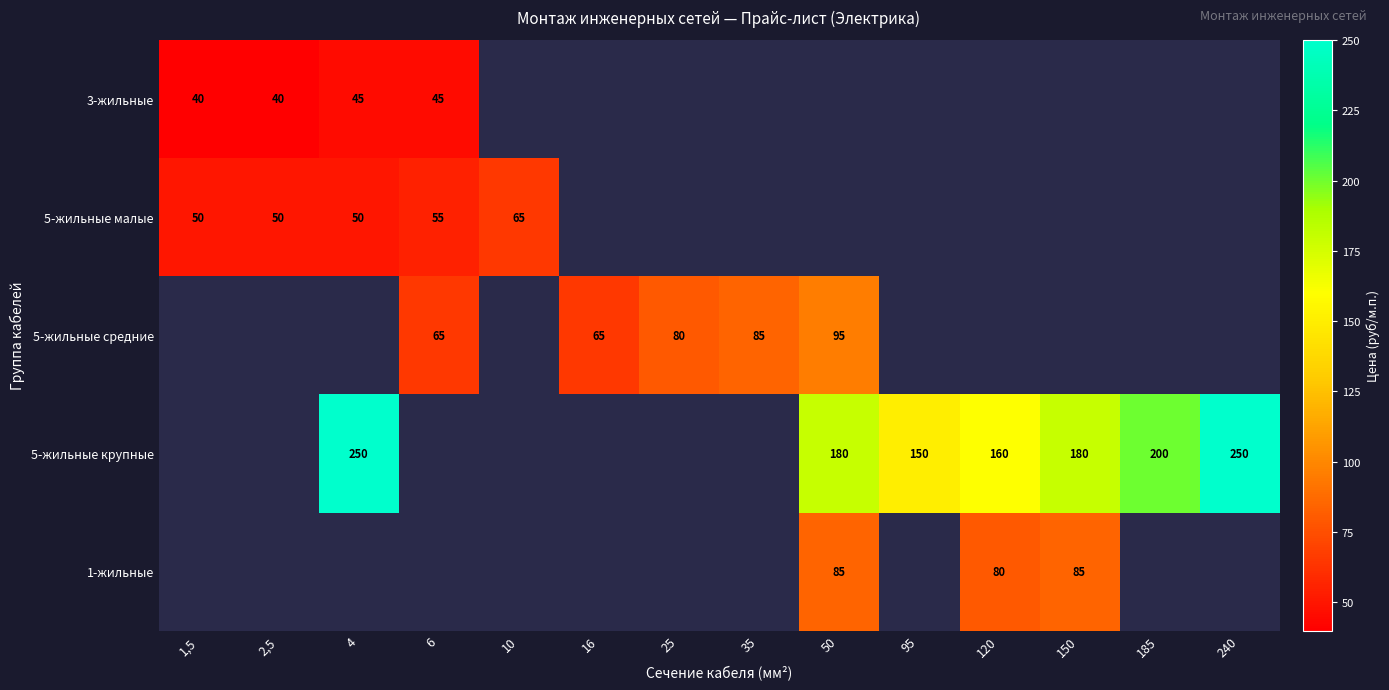

The value of 5-жильные средние at 35 is 23. True or false?

False